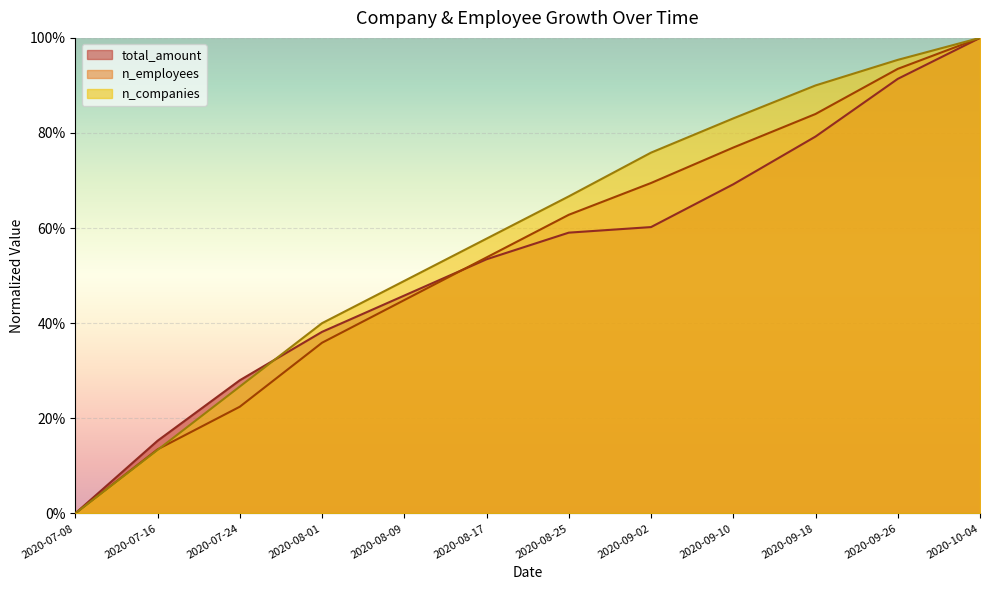

Which series has the largest total across all categories?

n_companies